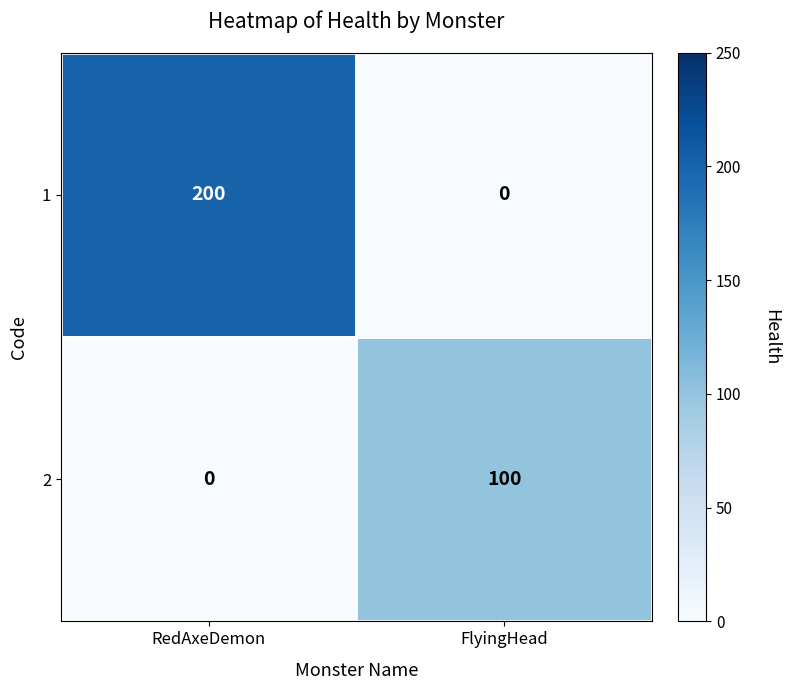

Which series has the largest total across all categories?

1